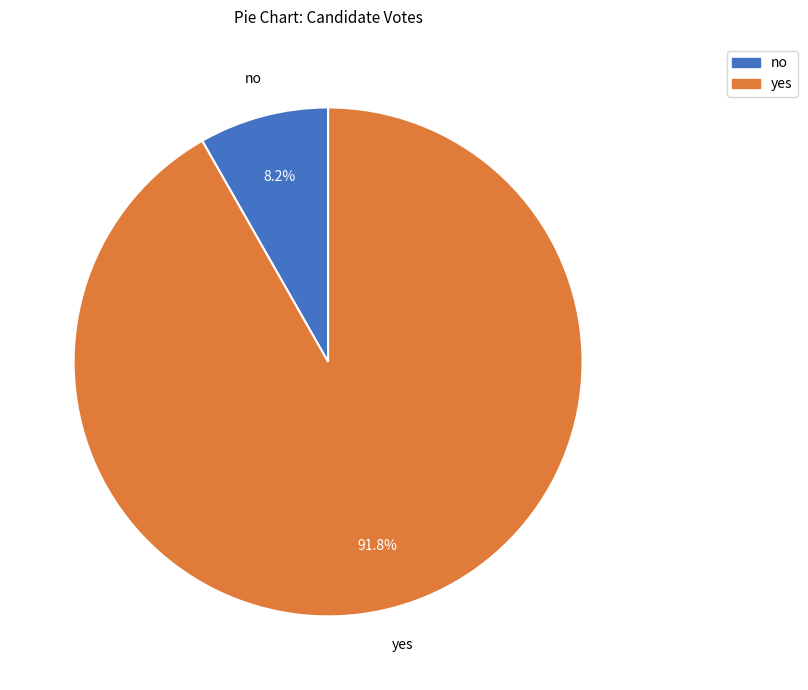

Count the number of slices in the pie.

2